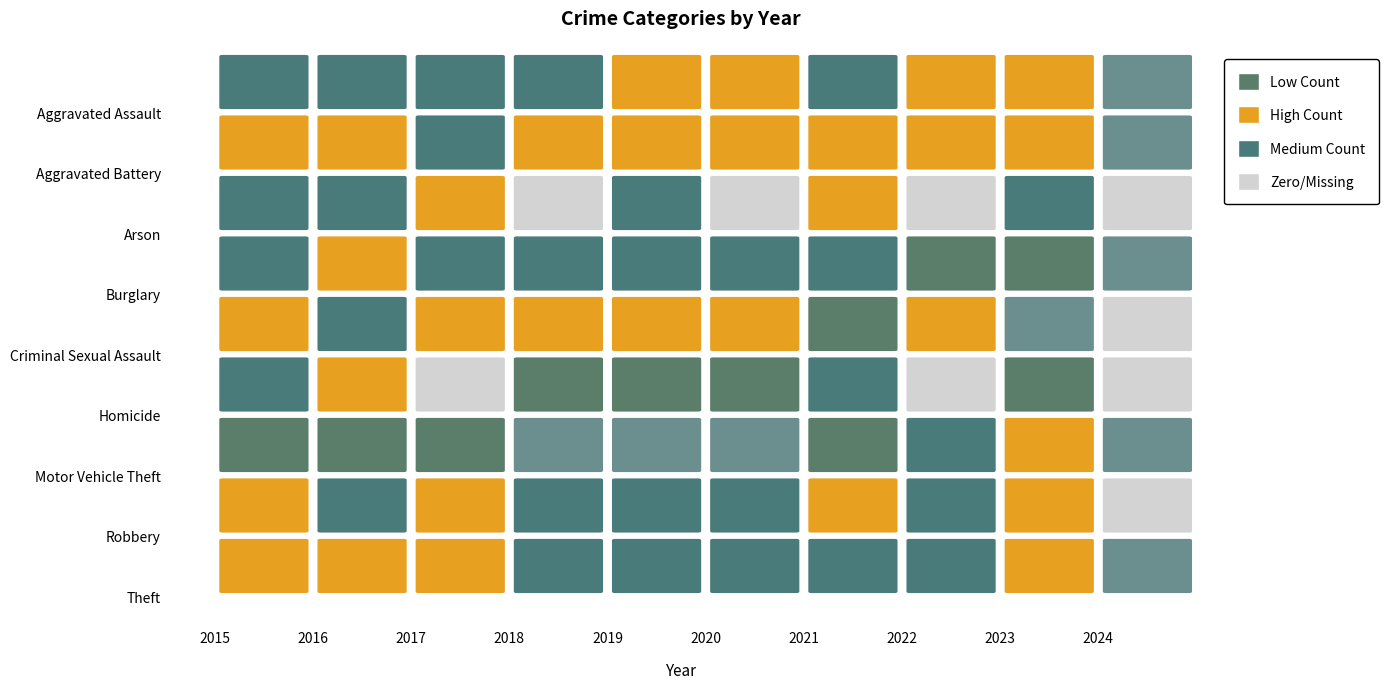

What is the lowest value of the Aggravated Battery series?

2